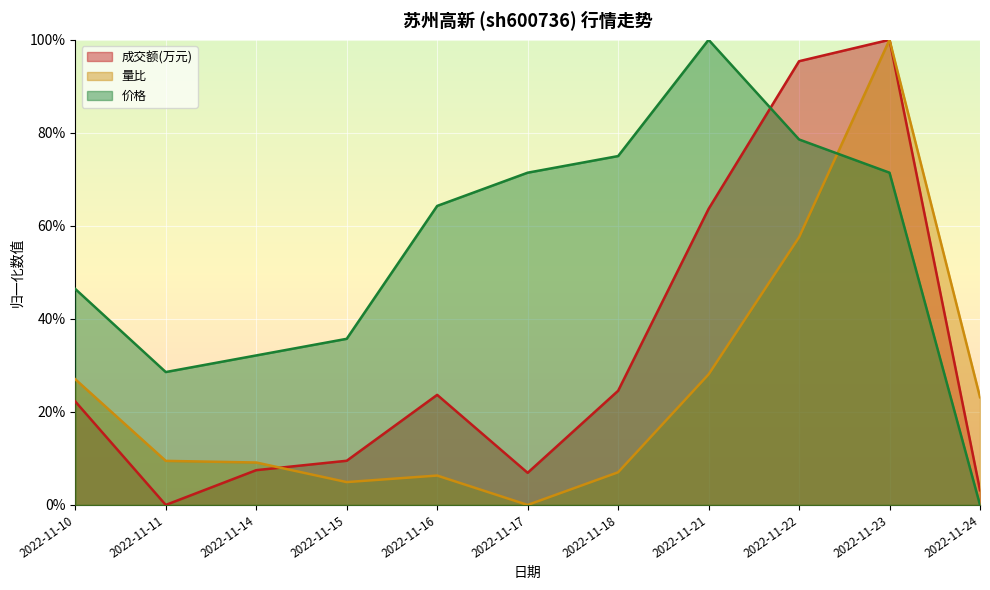

Does the chart display data point markers on the line(s)?

No